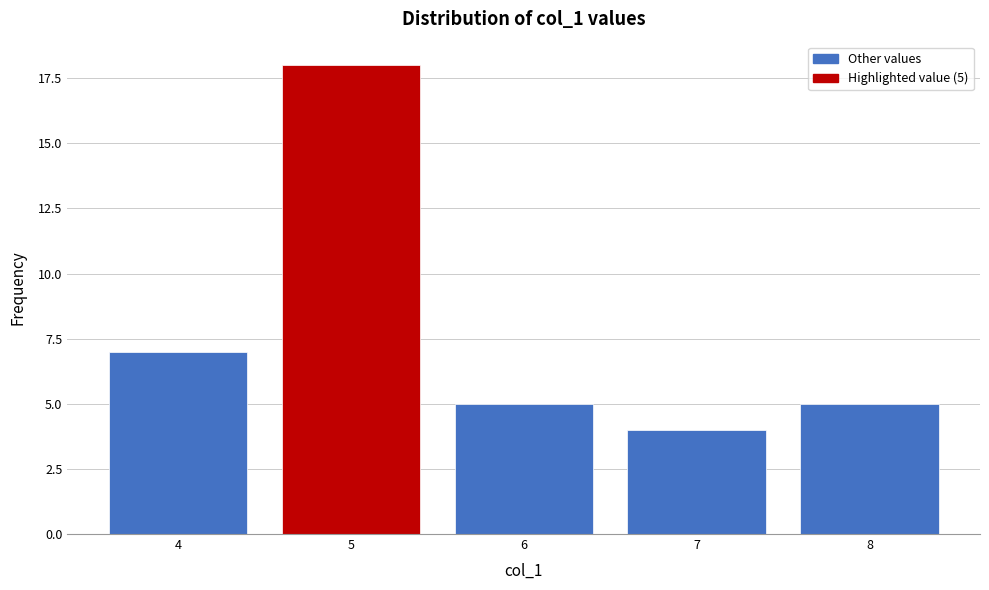

Reading left to right, what are all the values shown in this chart?

4=7	5=18	6=5	7=4	8=5